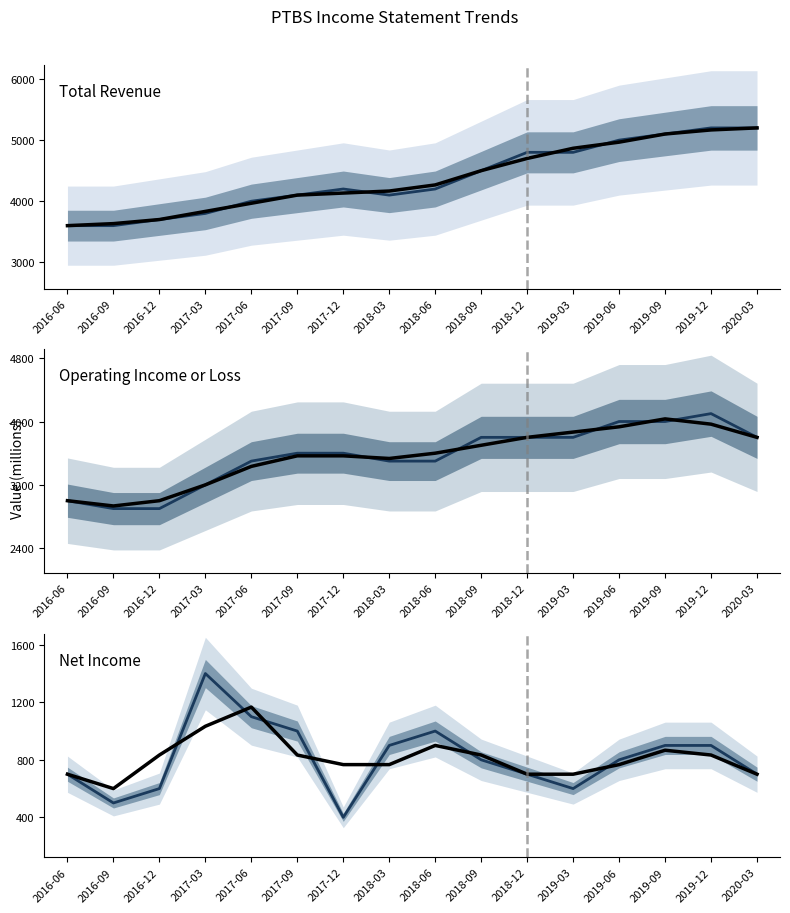

How many data points in Operating Income or Loss (trend) are less than 3599?

8